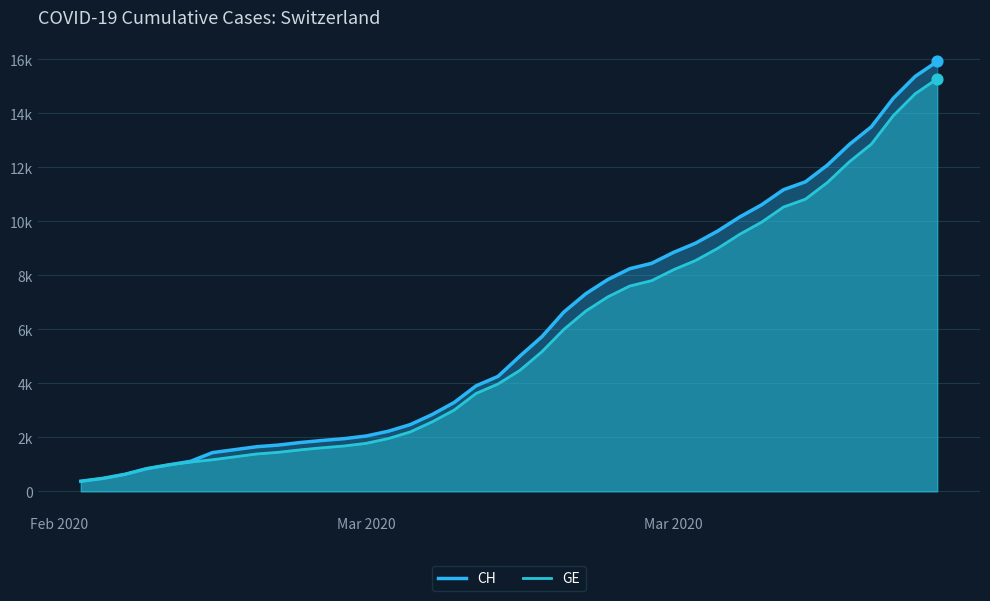

Which series reaches the minimum Y coordinate?

CH